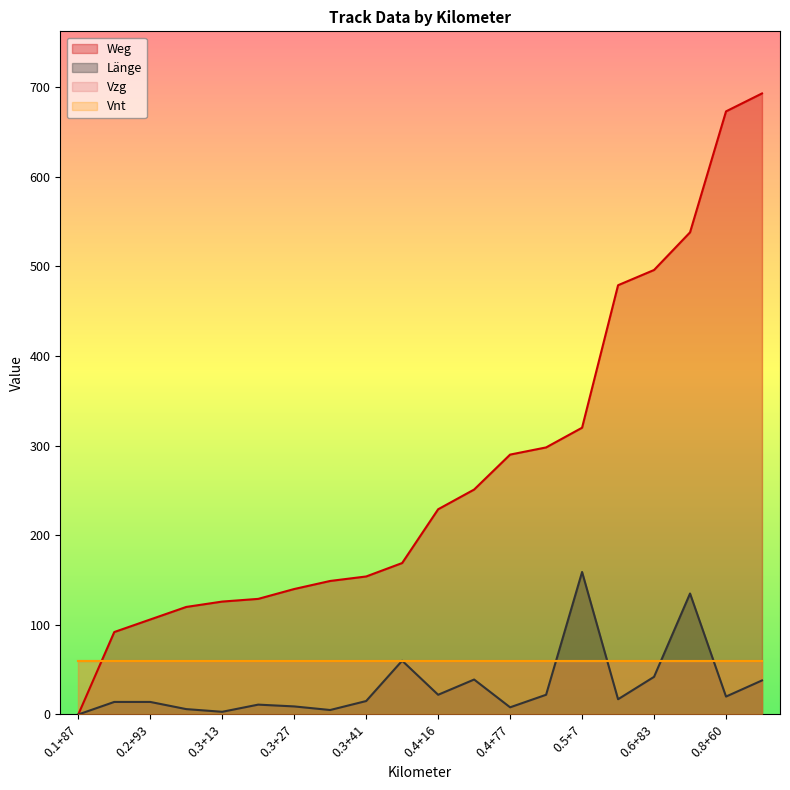

At which category is the sum across all series the highest?

0.8+80